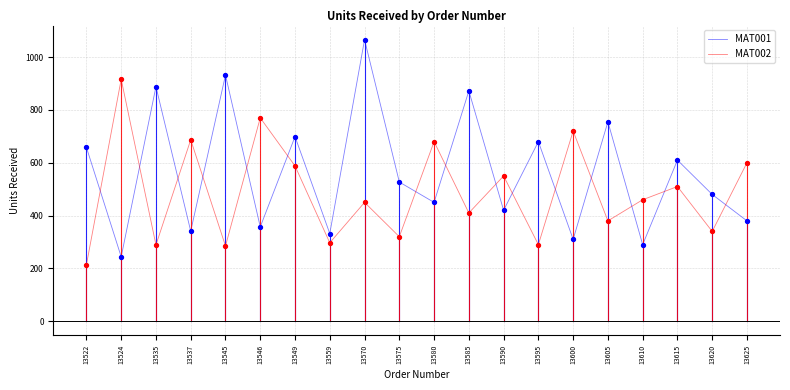

Which series changed the most between 13522 and 13535?

MAT001